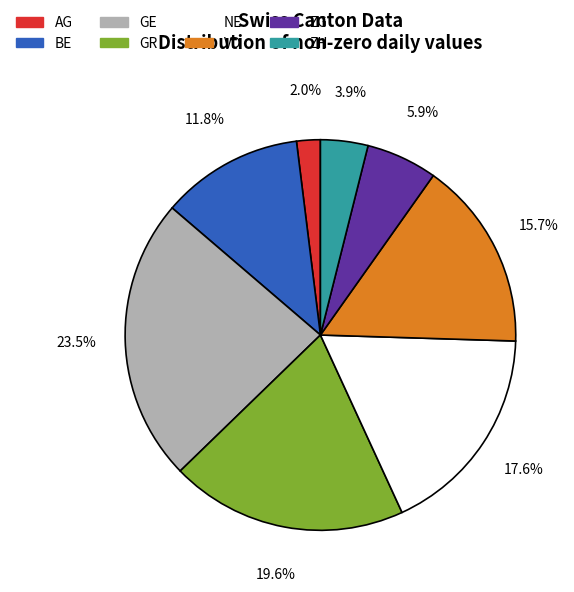

How many slices are in this pie chart?

8